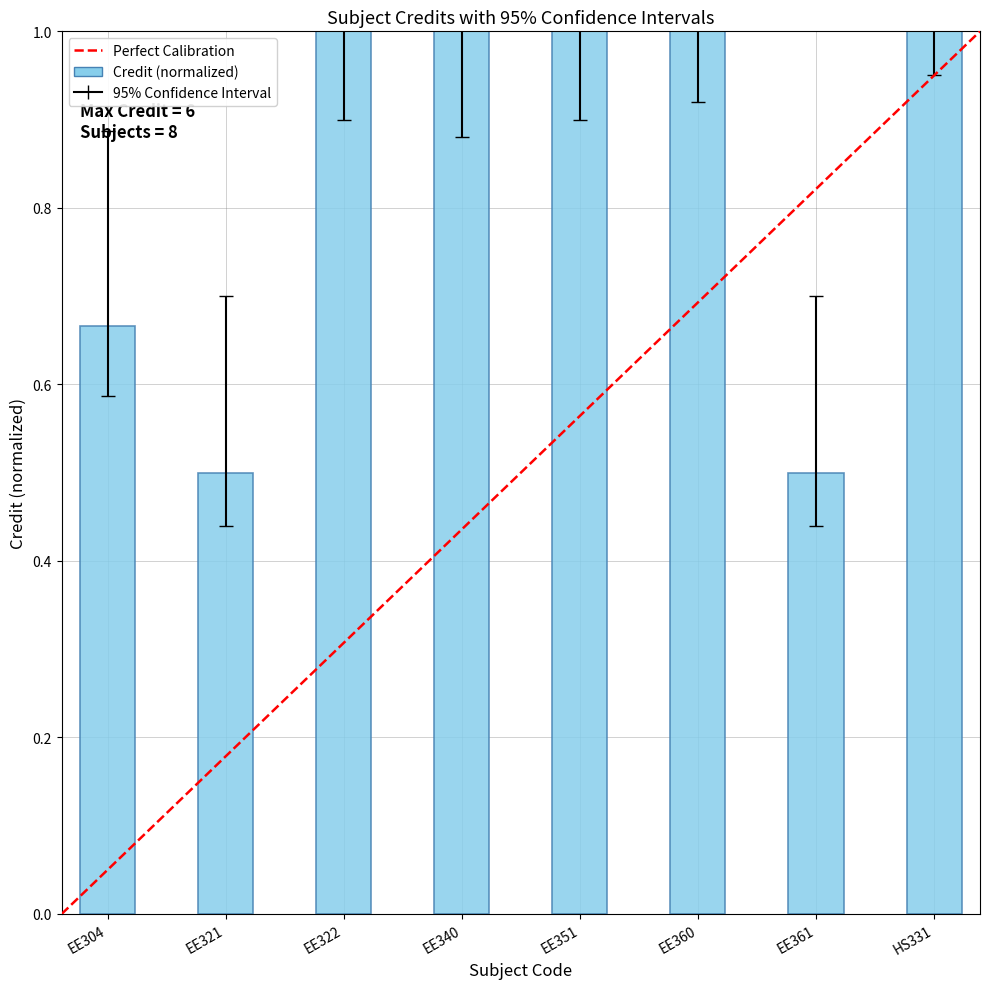

The Credit series shows 1.7 at EE351. True or false?

False